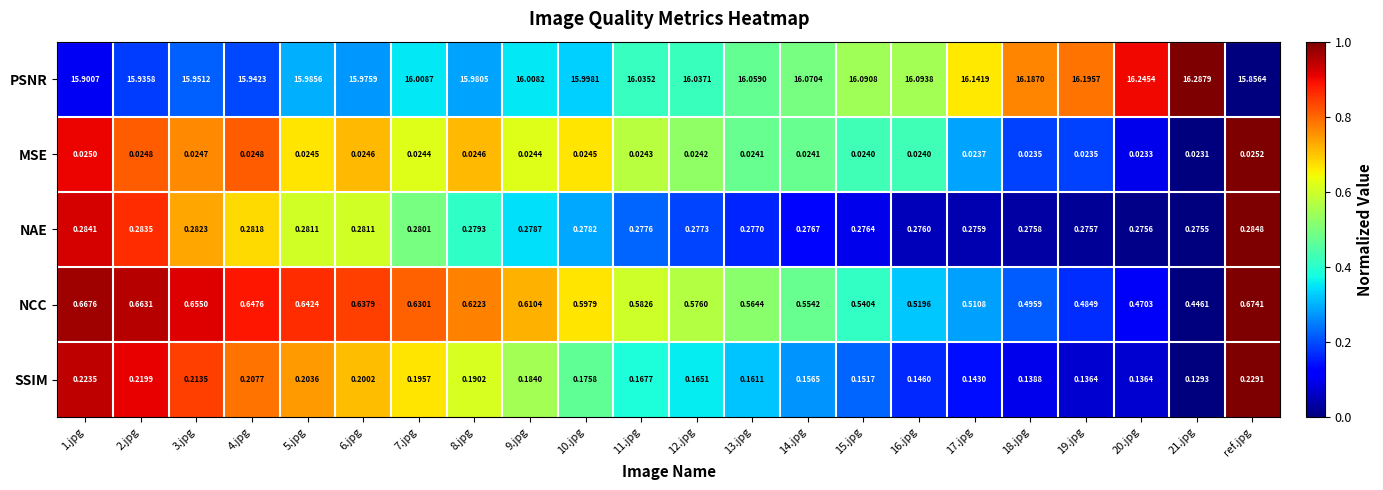

Which series has the widest spread of values?

PSNR